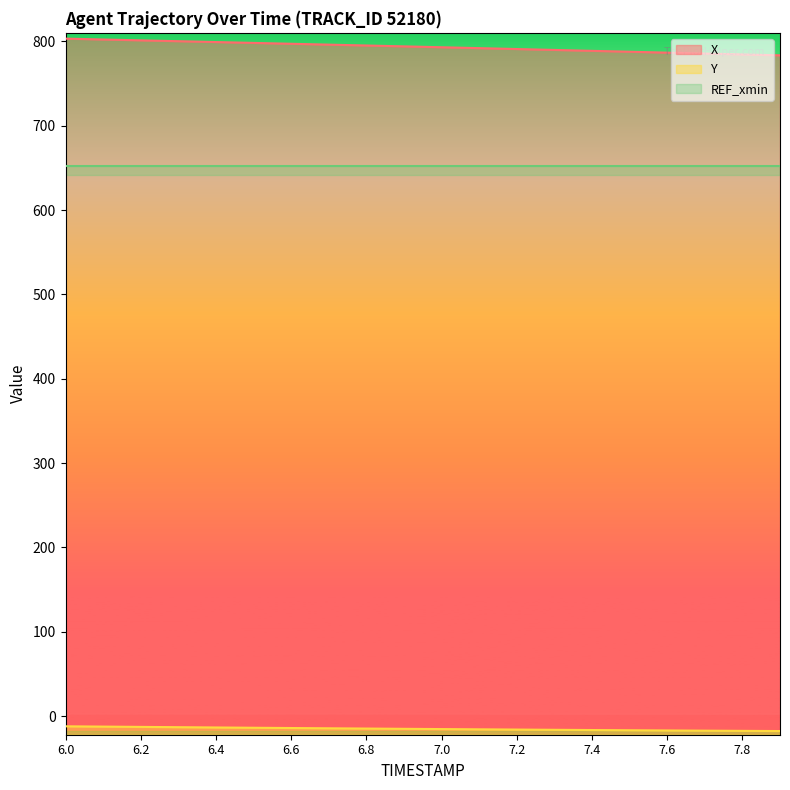

True or false: Y and X intersect in this chart.

False